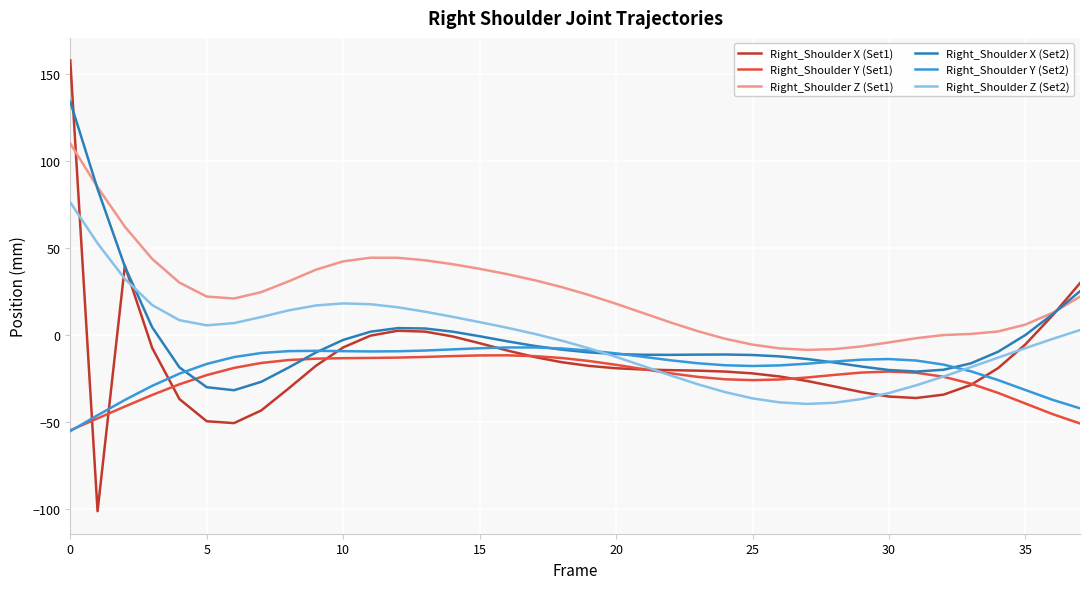

What is the lowest value of the Right_Shoulder Z (Set2) series?

-39.3